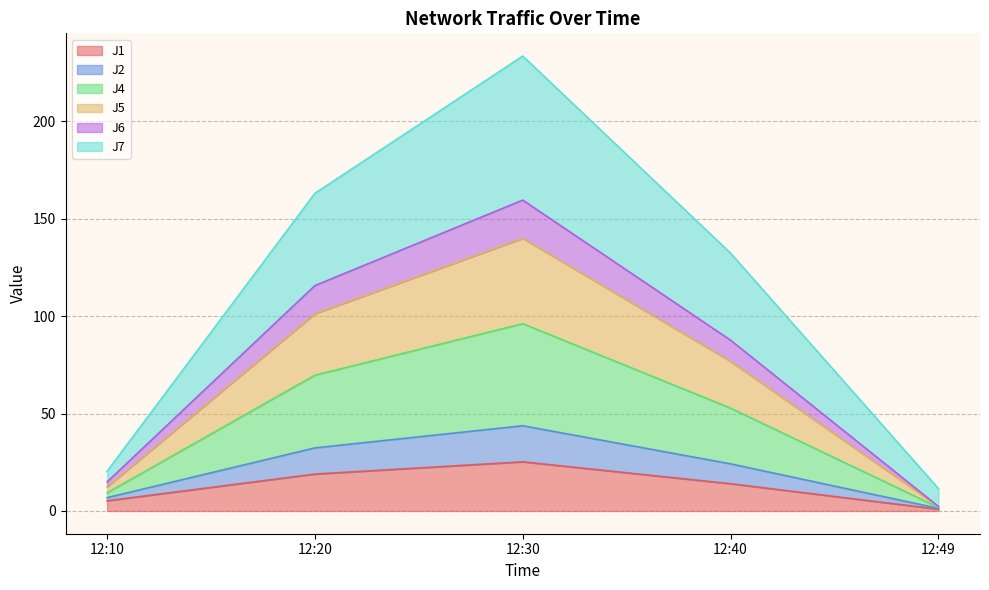

What is the difference between the highest and lowest values at 12:30?

208.3